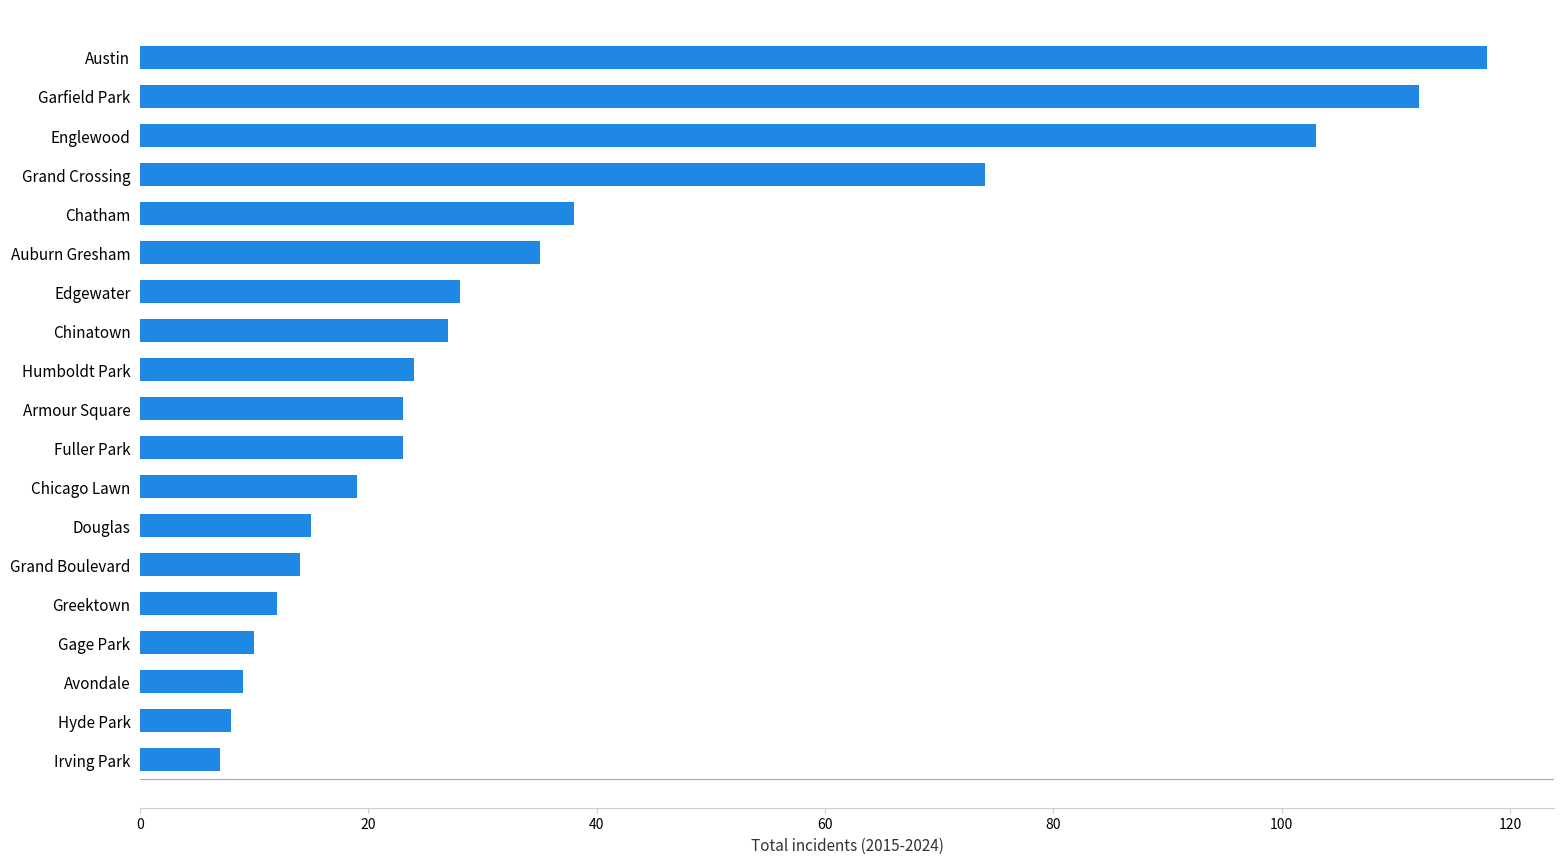

Is it true that the value at Armour Square is 23?

True